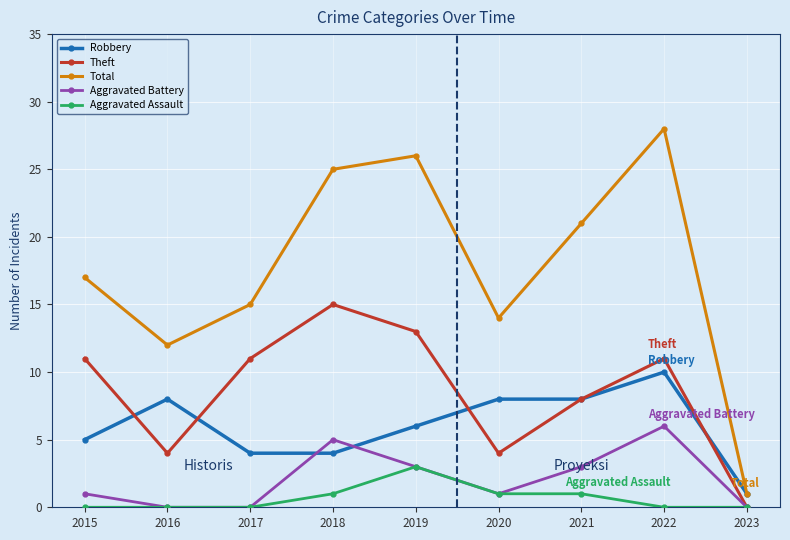

How many lines are shown in the chart?

5